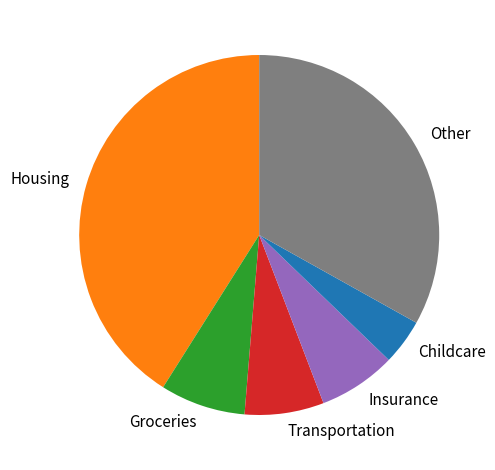

What is the ratio of the value at Childcare to the value at Insurance?

0.6